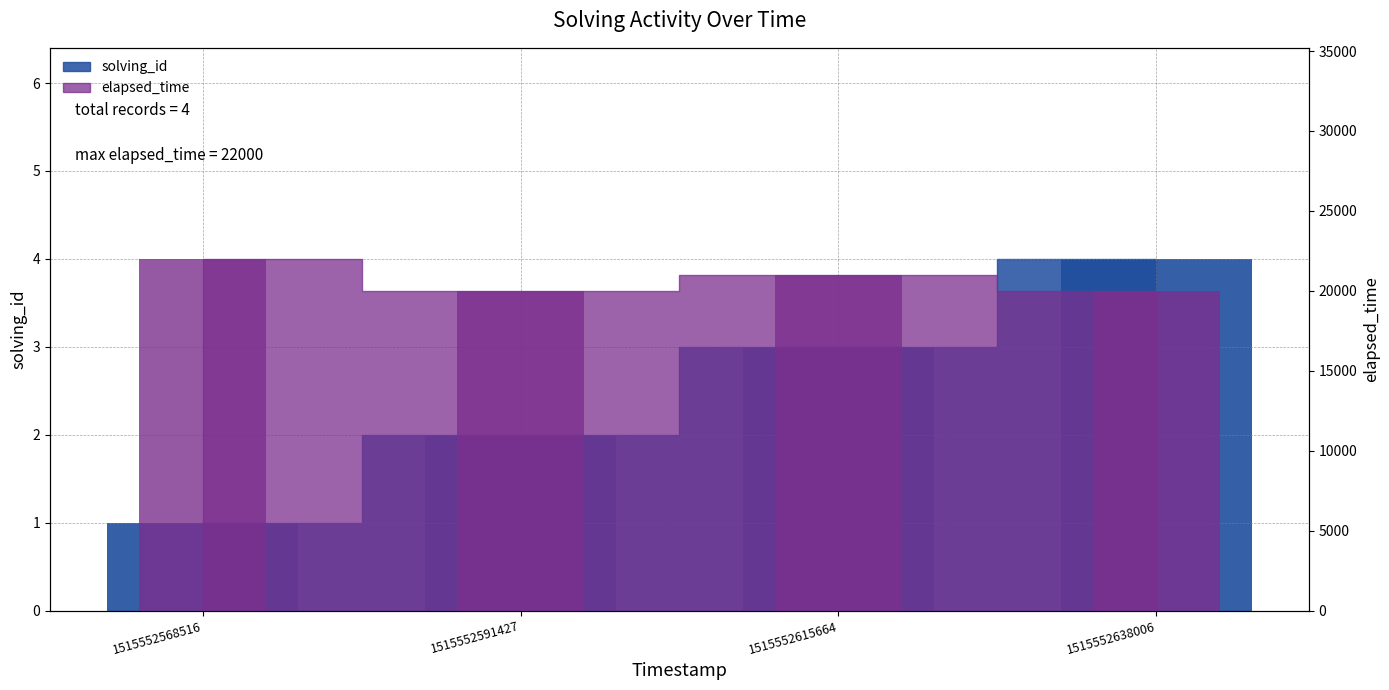

How many data points in solving_id are above 3?

1